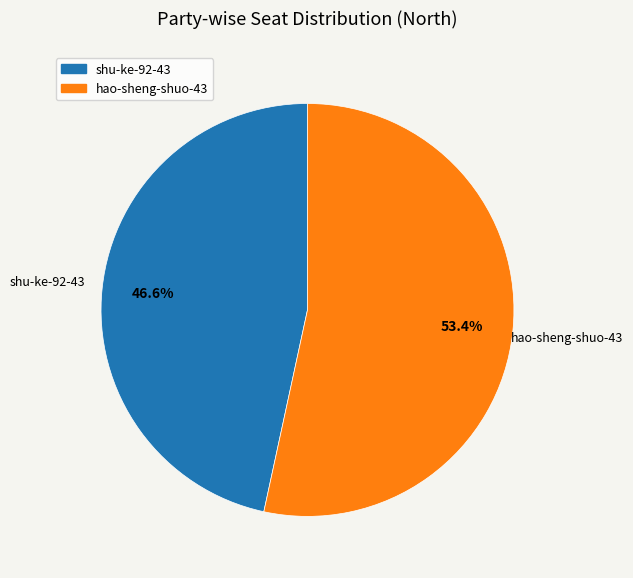

Which slice is the smallest?

shu-ke-92-43